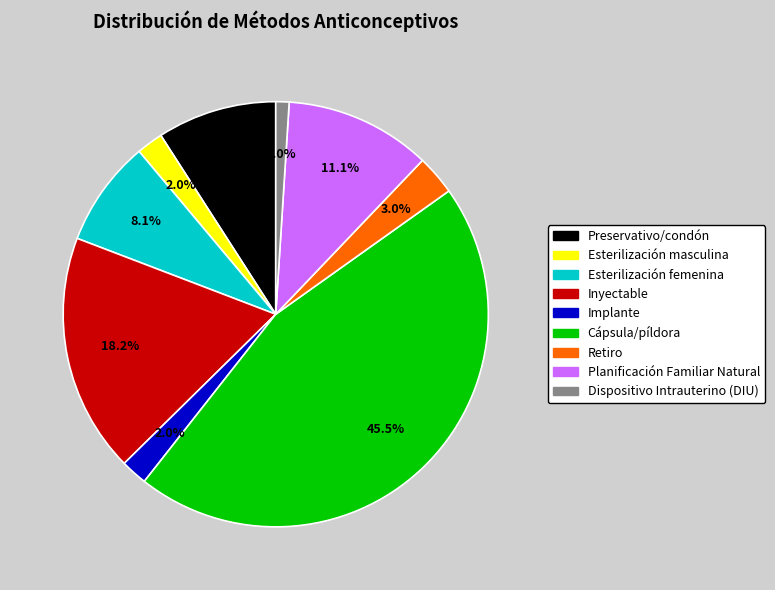

Count the number of slices in the pie.

9